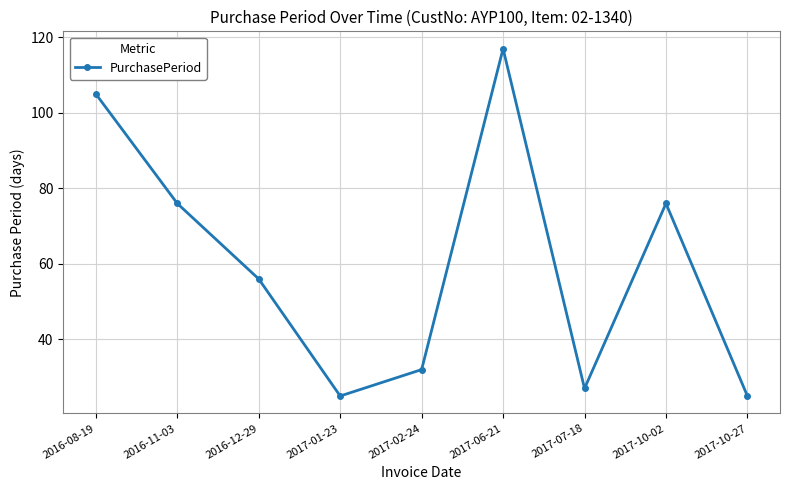

Reading left to right, list all the values displayed in this chart.

105	76	56	25	32	117	27	76	25